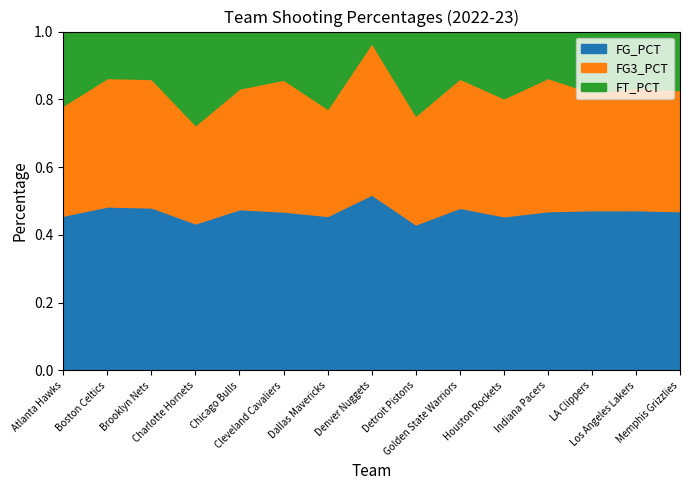

Reading left to right, list all the values displayed in this chart.

FG_PCT: Atlanta Hawks=0.5	Boston Celtics=0.5	Brooklyn Nets=0.5	Charlotte Hornets=0.4	Chicago Bulls=0.5	Cleveland Cavaliers=0.5	Dallas Mavericks=0.5	Denver Nuggets=0.5	Detroit Pistons=0.4	Golden State Warriors=0.5	Houston Rockets=0.5	Indiana Pacers=0.5	LA Clippers=0.5	Los Angeles Lakers=0.5	Memphis Grizzlies=0.5
FG3_PCT: Atlanta Hawks=0.3	Boston Celtics=0.4	Brooklyn Nets=0.4	Charlotte Hornets=0.3	Chicago Bulls=0.4	Cleveland Cavaliers=0.4	Dallas Mavericks=0.3	Denver Nuggets=0.4	Detroit Pistons=0.3	Golden State Warriors=0.4	Houston Rockets=0.3	Indiana Pacers=0.4	LA Clippers=0.3	Los Angeles Lakers=0.4	Memphis Grizzlies=0.4
FT_PCT: Atlanta Hawks=0.8	Boston Celtics=0.8	Brooklyn Nets=0.8	Charlotte Hornets=0.7	Chicago Bulls=0.9	Cleveland Cavaliers=0.8	Dallas Mavericks=0.7	Denver Nuggets=0.8	Detroit Pistons=0.8	Golden State Warriors=0.8	Houston Rockets=0.7	Indiana Pacers=0.8	LA Clippers=0.8	Los Angeles Lakers=0.8	Memphis Grizzlies=0.7